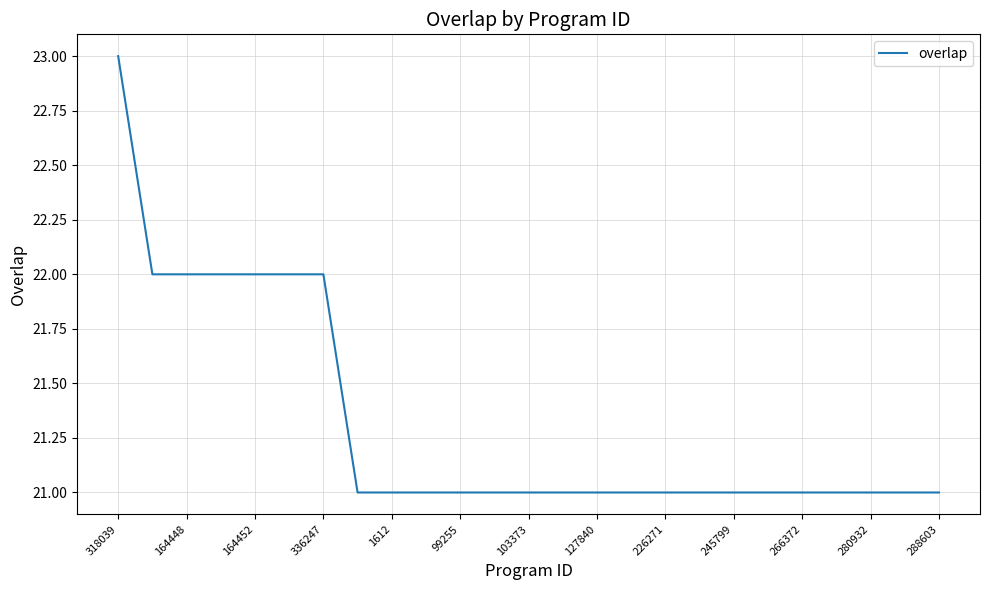

What is the maximum value shown in the chart?

23